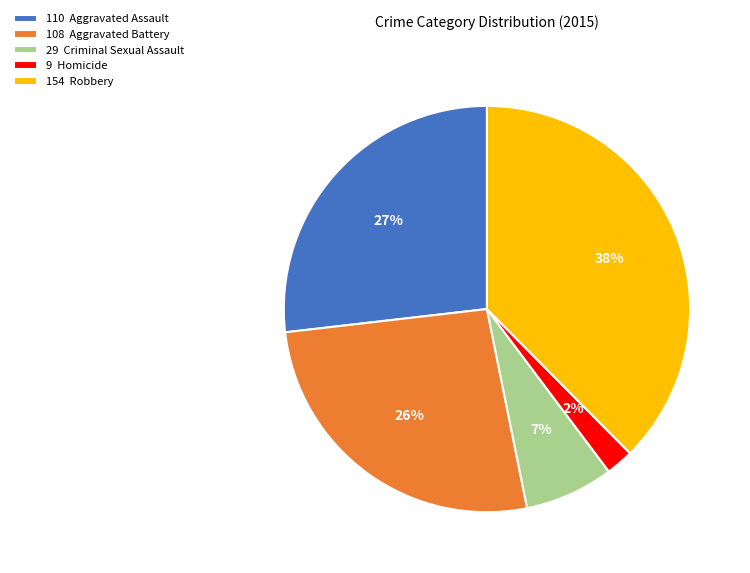

Which category has the smallest portion of the pie?

9 Homicide